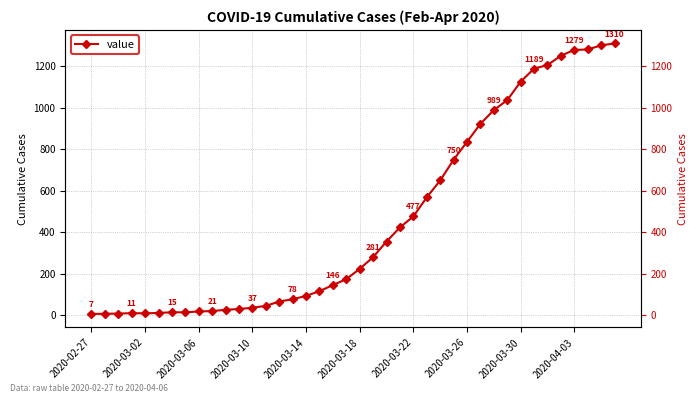

Reading left to right, list all the values displayed in this chart.

7	8	9	11	10	12	15	15	19	21	27	31	37	46	67	78	94	117	146	175	224	281	356	424	477	569	650	750	836	923	989	1037	1126	1189	1206	1251	1279	1281	1301	1310